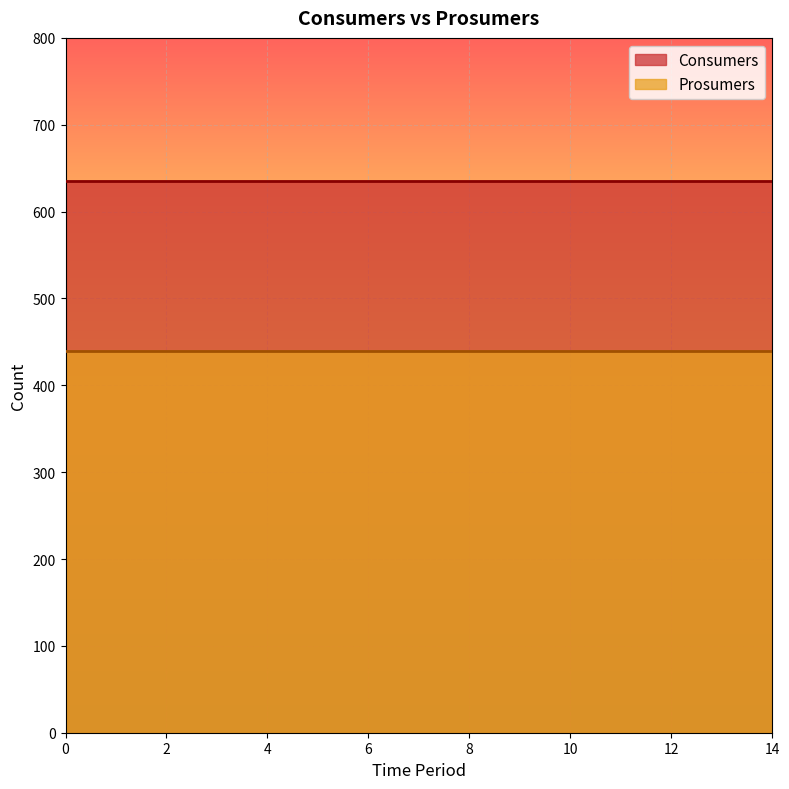

Rank the categories by Consumers value from lowest to highest.

0, 1, 2, 3, 4, 5, 6, 7, 8, 9, 10, 11, 12, 13, 14